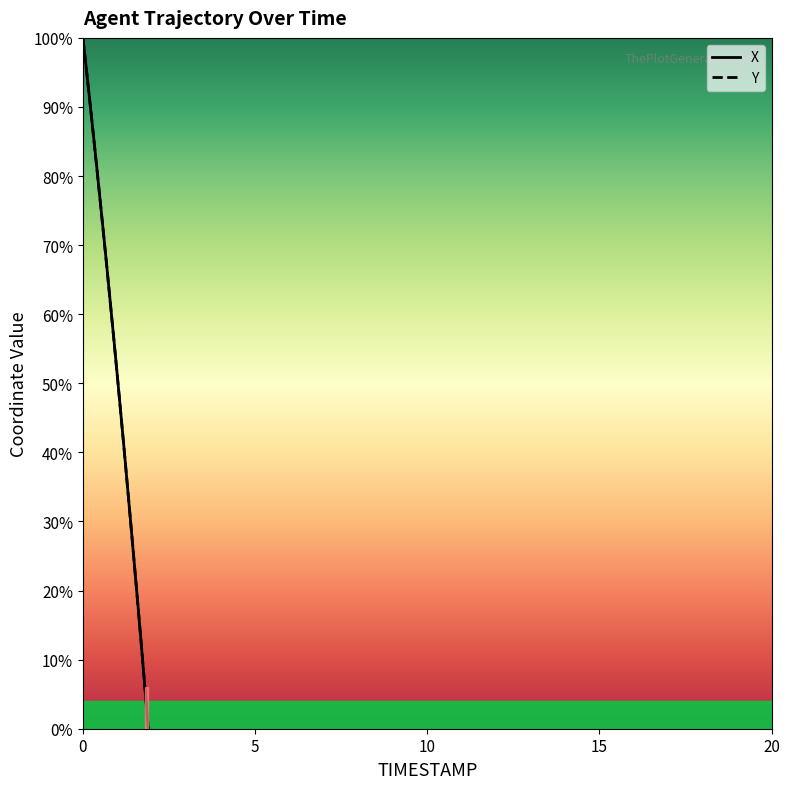

Read the X value at 1.2.

40.3